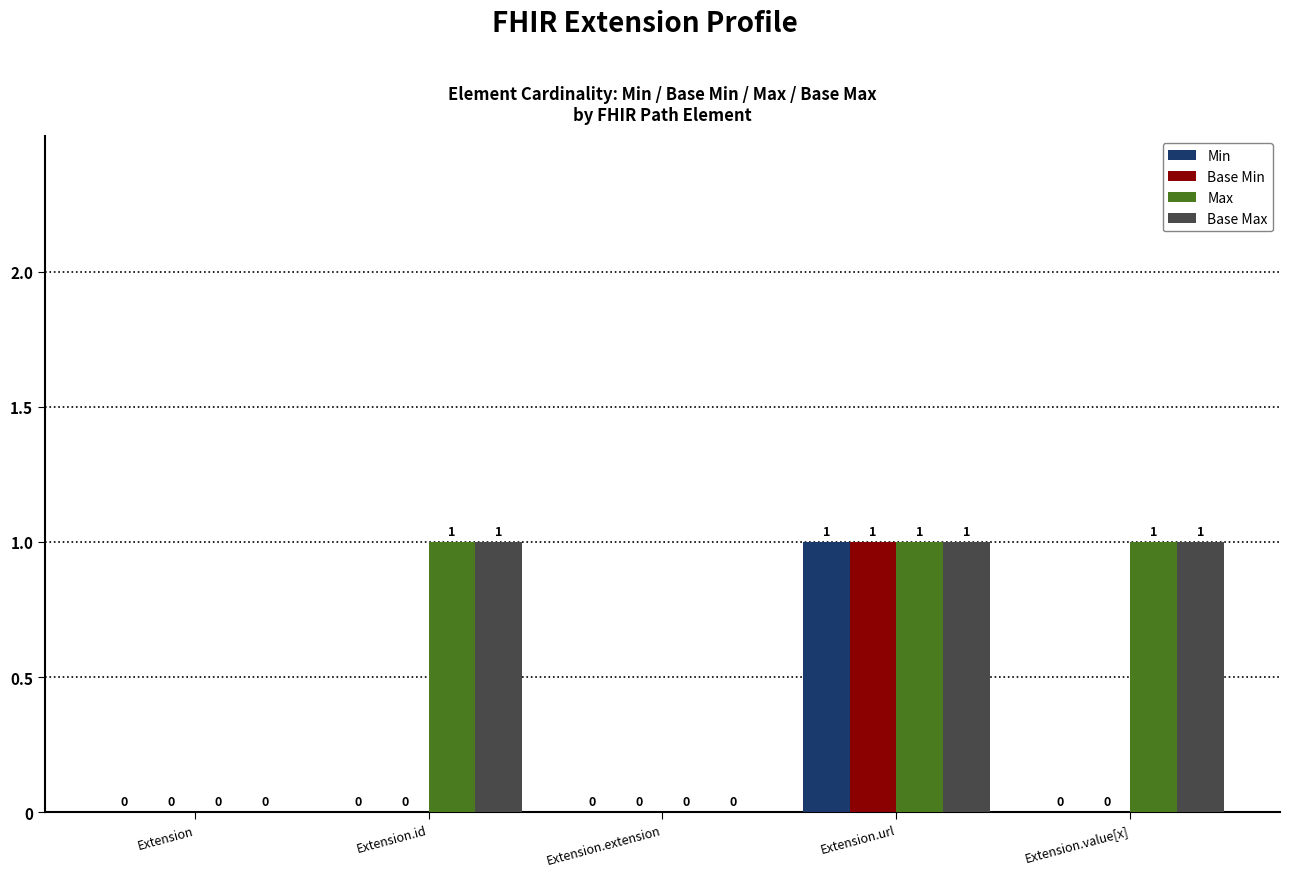

Is the value of Base Max at Extension.value[x] greater than the value of Min at Extension.id?

Yes